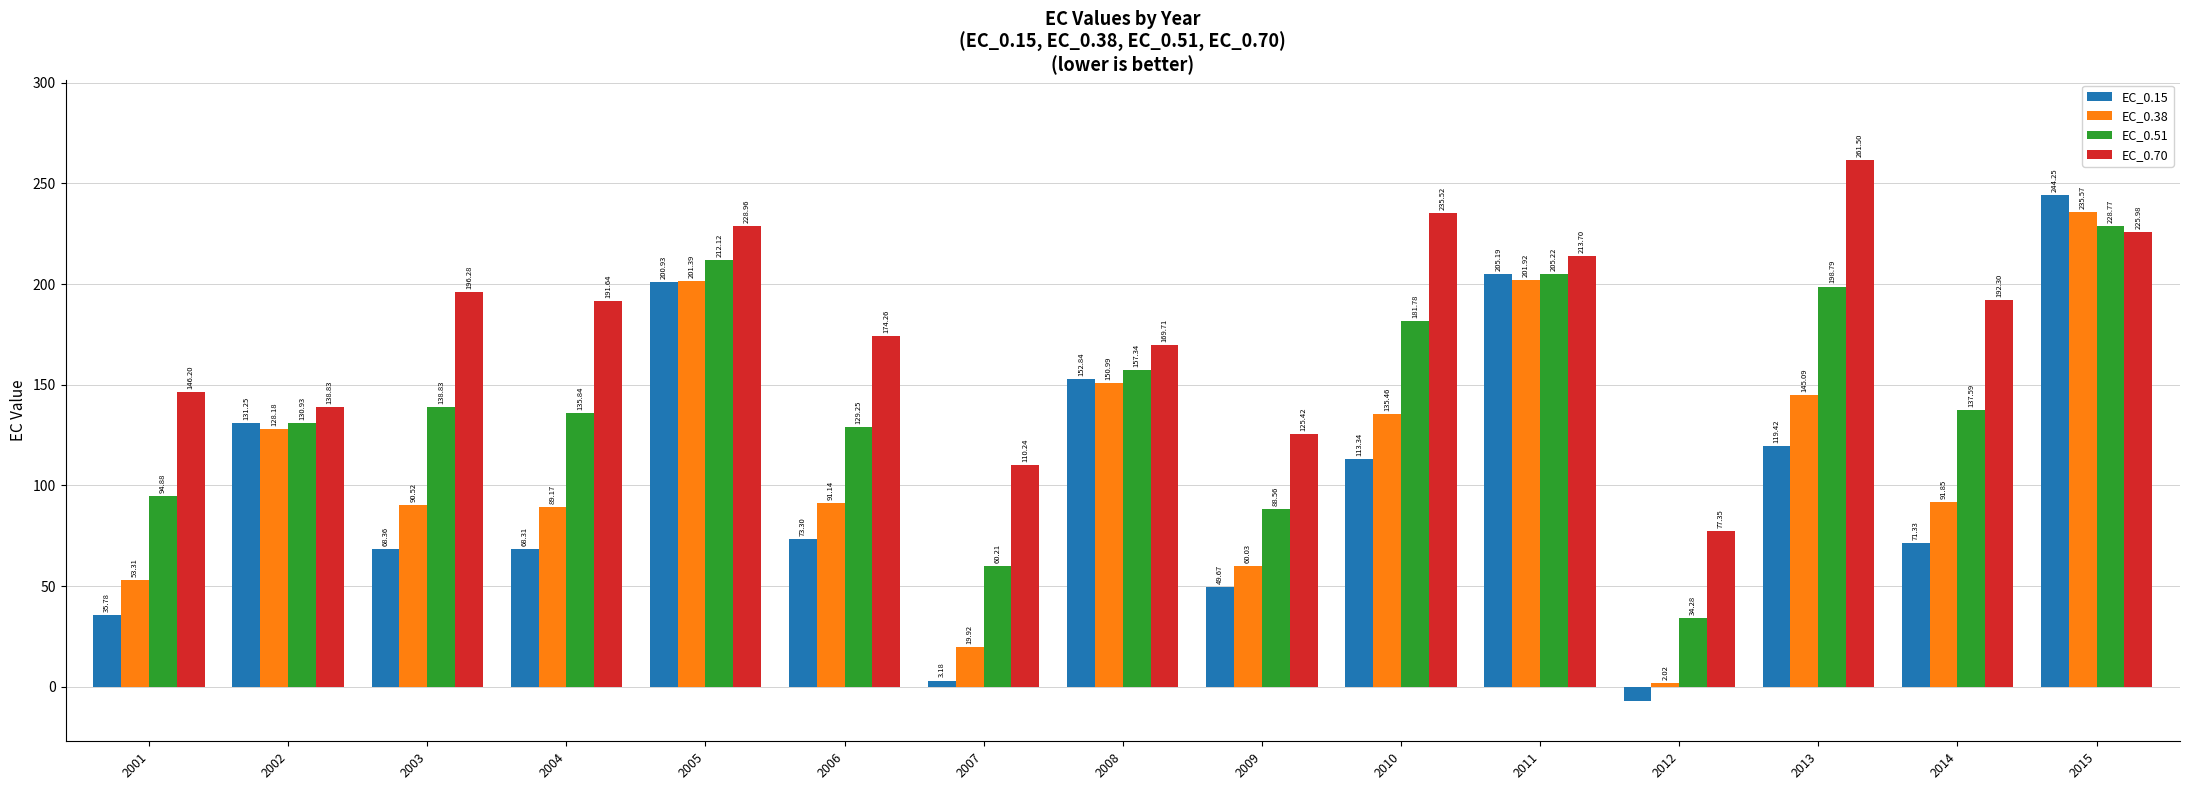

Rank the series by their maximum value, from highest to lowest.

EC_0.70, EC_0.15, EC_0.38, EC_0.51